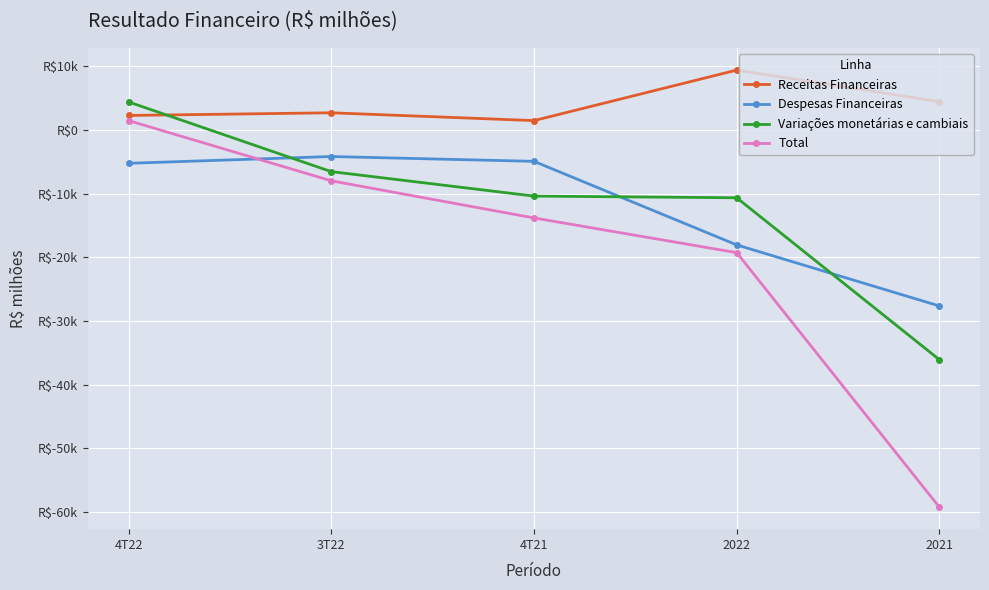

Reading left to right, transcribe all the data shown in this chart.

Receitas Financeiras: 4T22=2293	3T22=2713	4T21=1485	2022=9420	2021=4458
Despesas Financeiras: 4T22=-5223	3T22=-4157	4T21=-4915	2022=-18040	2021=-27636
Variações monetárias e cambiais: 4T22=4420	3T22=-6529	4T21=-10374	2022=-10637	2021=-36078
Total: 4T22=1490	3T22=-7973	4T21=-13804	2022=-19257	2021=-59256